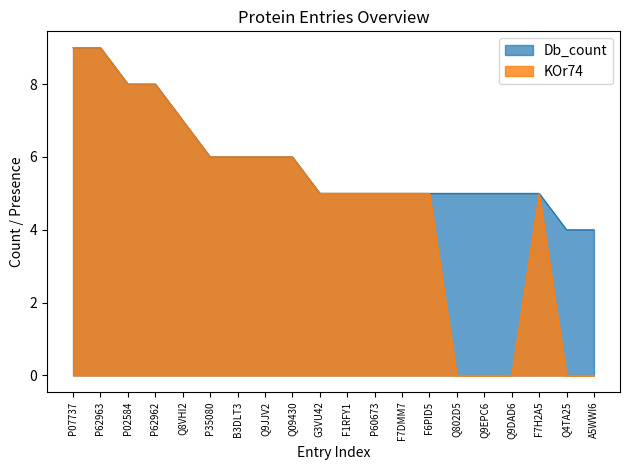

Which has a higher value, P02584 or B3DLT3?

P02584